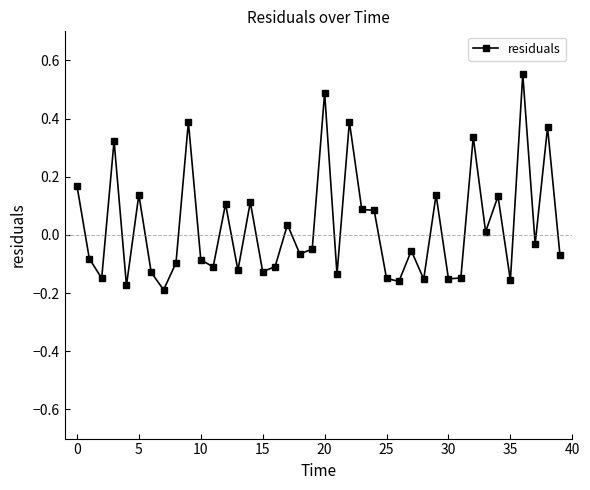

What is the sum of all values?

1.2